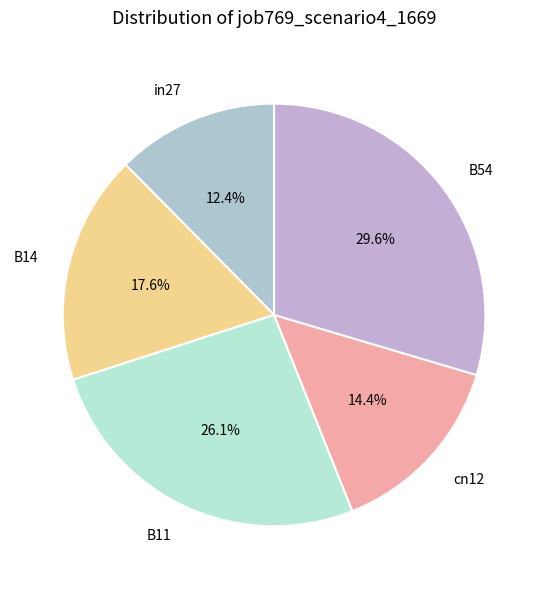

Does any single category account for the majority?

No